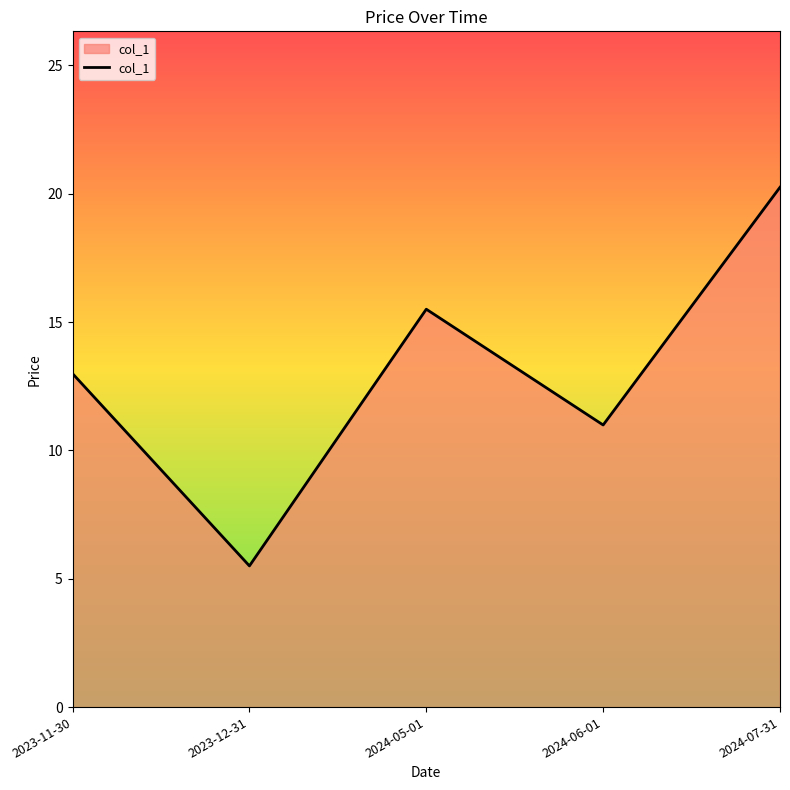

The value at 2024-07-31 is 20.2. True or false?

True